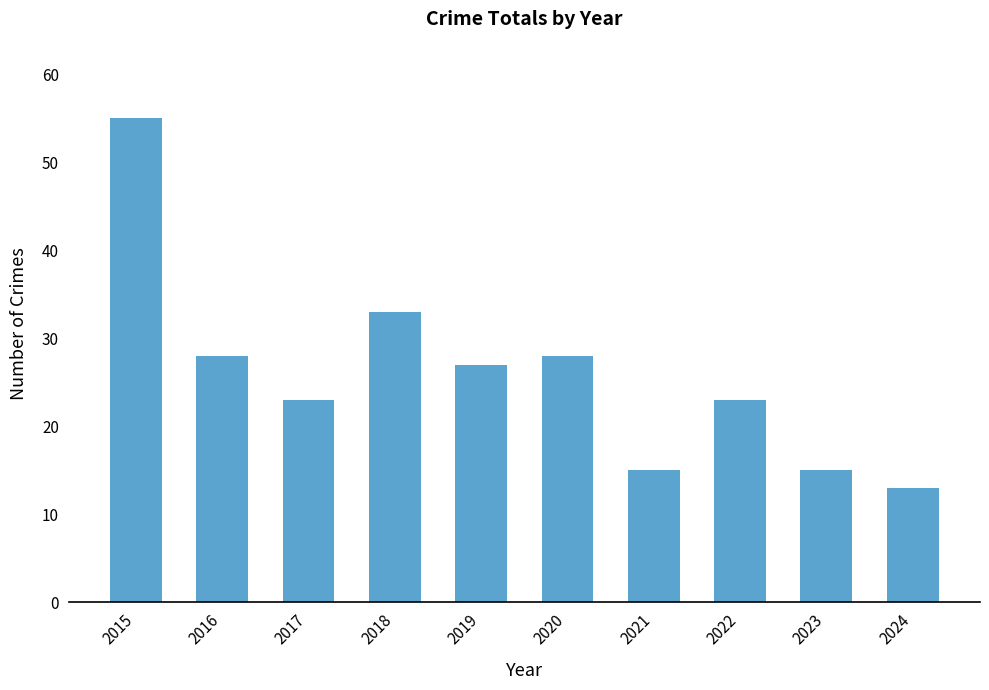

Between 2018 and 2024, which is larger?

2018